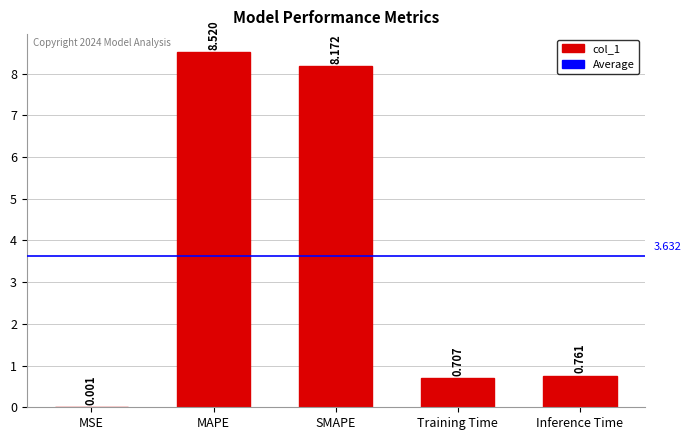

Which category has the highest value across all series?

MAPE